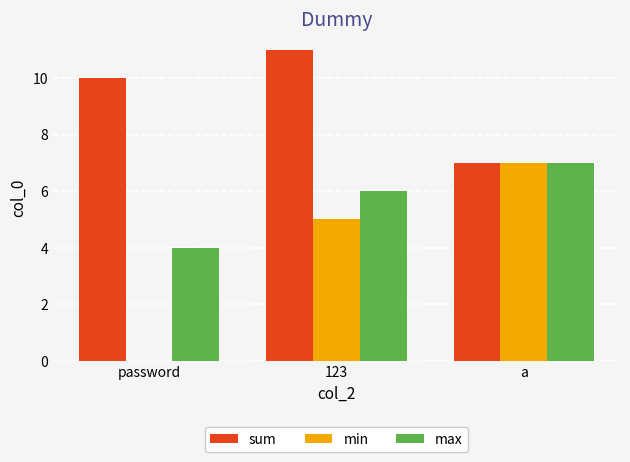

What is the greatest value displayed?

11